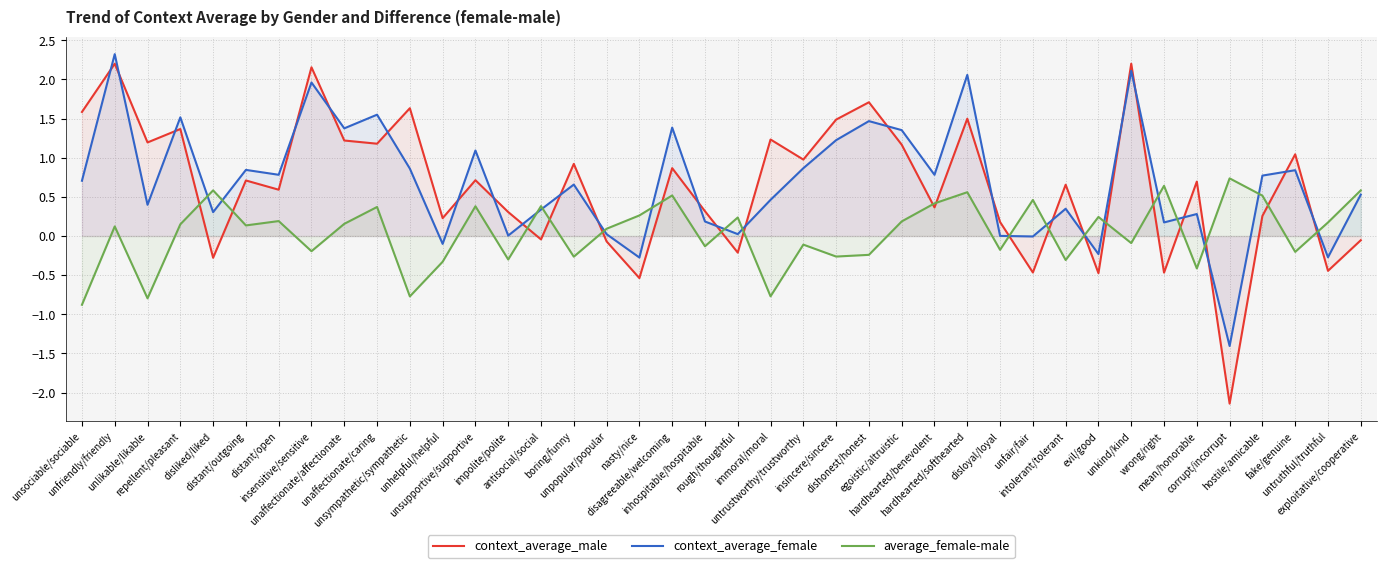

True or false: context_average_female and average_female-male intersect in this chart.

True